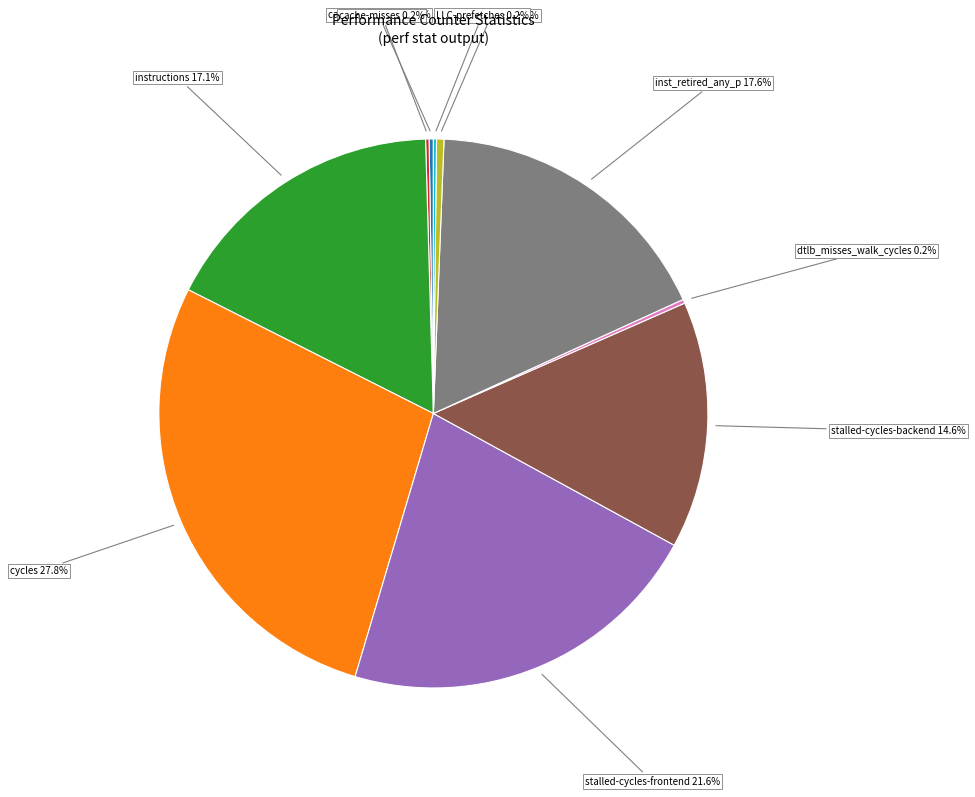

Does any single category account for the majority?

No